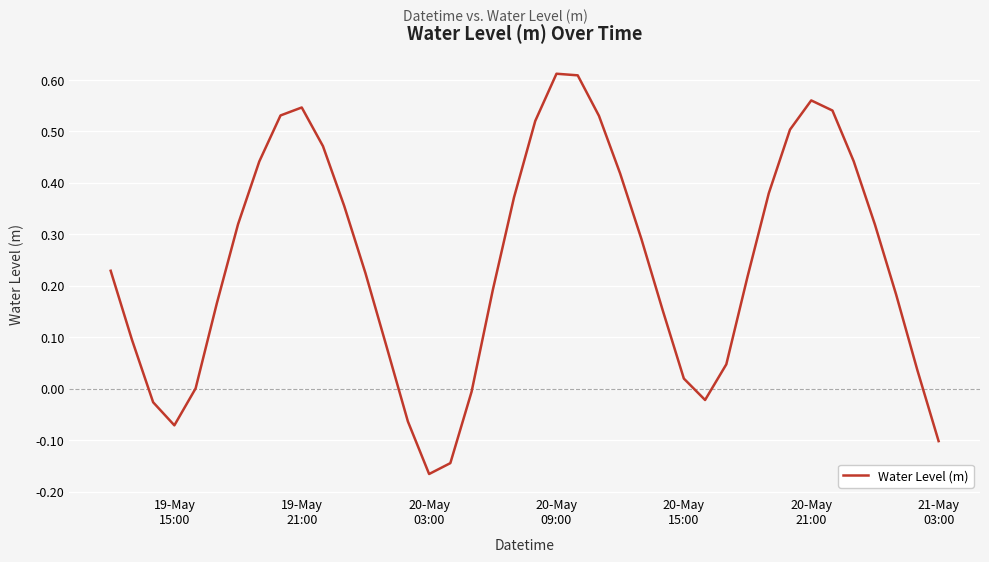

What is the difference between the maximum and minimum values?

0.8